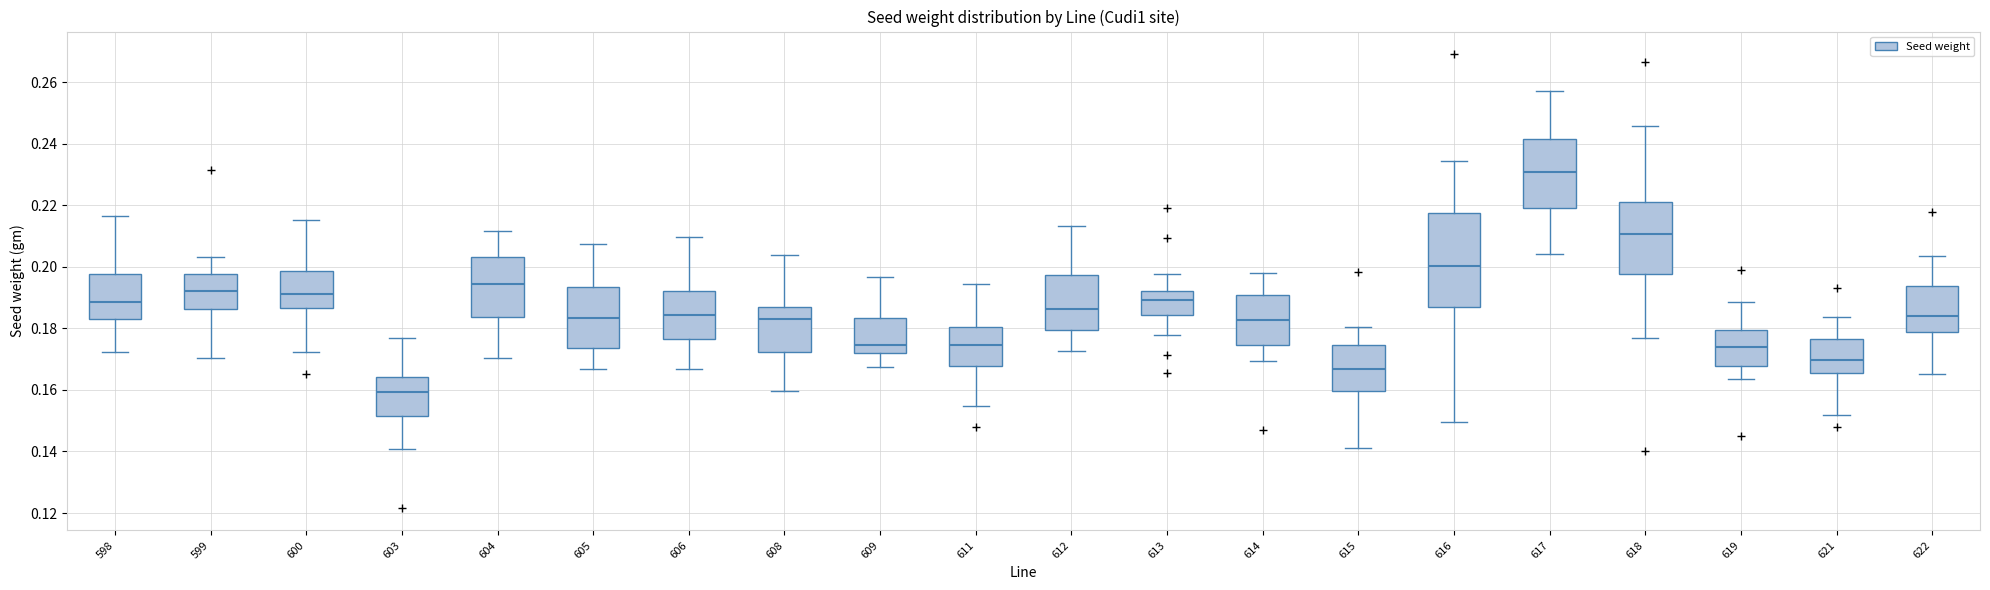

Reading left to right, transcribe this box plot: for each box, give where its median line is, the range the box spans, and where its two whiskers end, as read against the y-axis. The values are not printed on the chart, so give them approximately, as read against the axis.

598: median 0.188, box 0.182 to 0.198, whiskers 0.172 to 0.216
599: median 0.192, box 0.186 to 0.198, whiskers 0.170 to 0.204
600: median 0.192, box 0.186 to 0.198, whiskers 0.172 to 0.216
603: median 0.160, box 0.152 to 0.164, whiskers 0.140 to 0.176
604: median 0.194, box 0.184 to 0.204, whiskers 0.170 to 0.212
605: median 0.184, box 0.174 to 0.194, whiskers 0.166 to 0.208
606: median 0.184, box 0.176 to 0.192, whiskers 0.166 to 0.210
608: median 0.184, box 0.172 to 0.186, whiskers 0.160 to 0.204
609: median 0.174, box 0.172 to 0.184, whiskers 0.168 to 0.196
611: median 0.174, box 0.168 to 0.180, whiskers 0.154 to 0.194
612: median 0.186, box 0.180 to 0.198, whiskers 0.172 to 0.214
613: median 0.190, box 0.184 to 0.192, whiskers 0.178 to 0.198
614: median 0.182, box 0.174 to 0.190, whiskers 0.170 to 0.198
615: median 0.166, box 0.160 to 0.174, whiskers 0.142 to 0.180
616: median 0.200, box 0.186 to 0.218, whiskers 0.150 to 0.234
617: median 0.230, box 0.220 to 0.242, whiskers 0.204 to 0.258
618: median 0.210, box 0.198 to 0.220, whiskers 0.176 to 0.246
619: median 0.174, box 0.168 to 0.180, whiskers 0.164 to 0.188
621: median 0.170, box 0.166 to 0.176, whiskers 0.152 to 0.184
622: median 0.184, box 0.178 to 0.194, whiskers 0.166 to 0.204